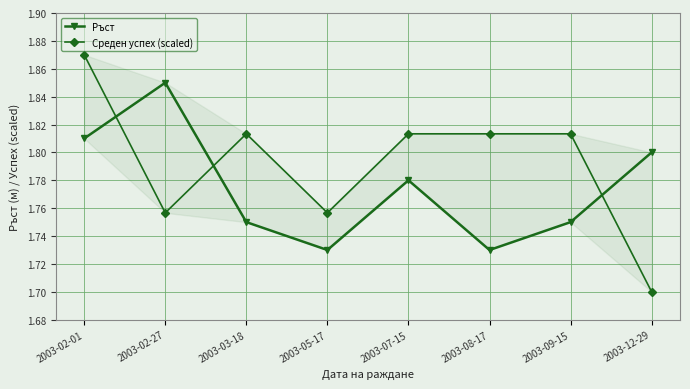

What is the label of the 5th point from the right?

2003-05-17